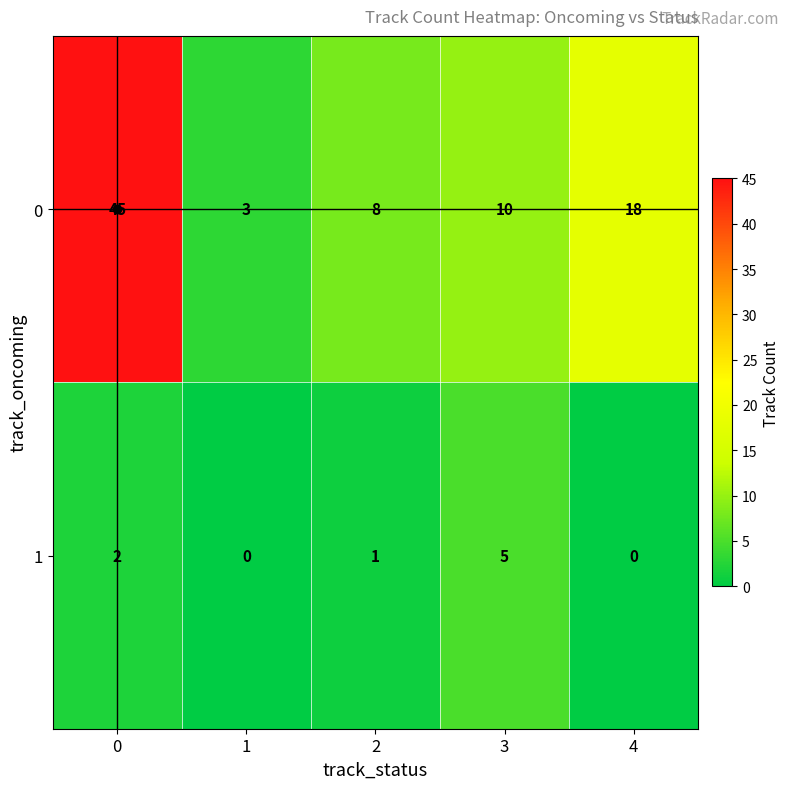

How many data points does each series have?

5